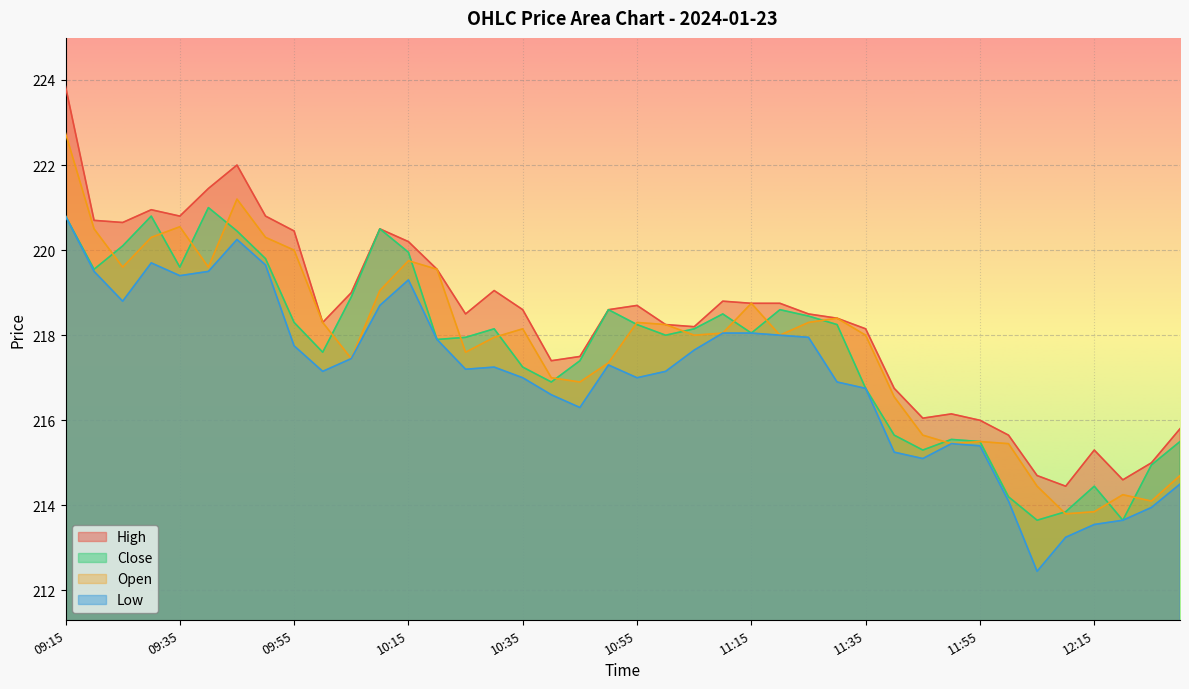

True or false: Open has more than 2 points higher than both neighbors.

True